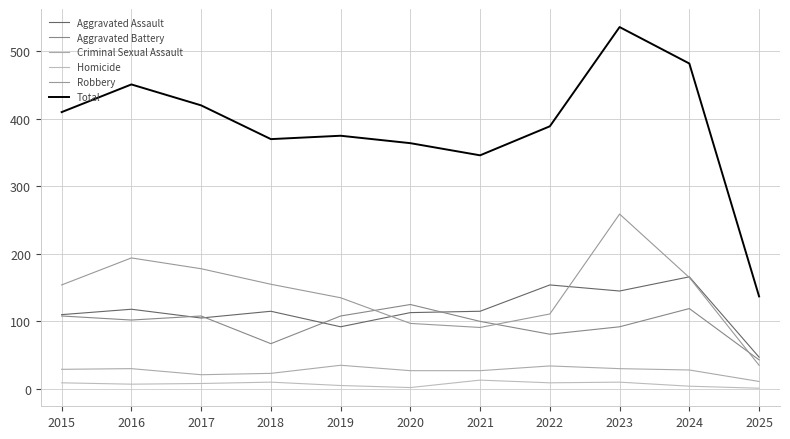

The value of Aggravated Assault at 2020 is 23. True or false?

False